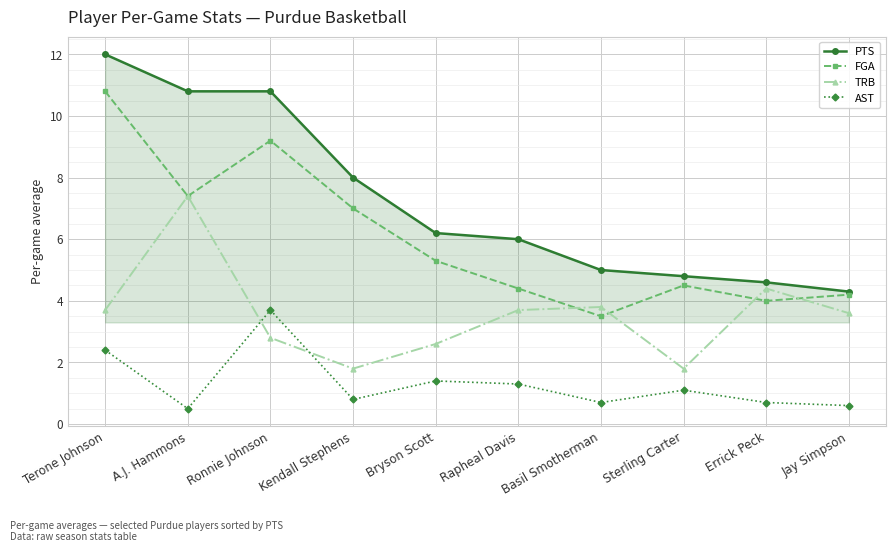

Where does the TRB series first go above 3?

Terone Johnson